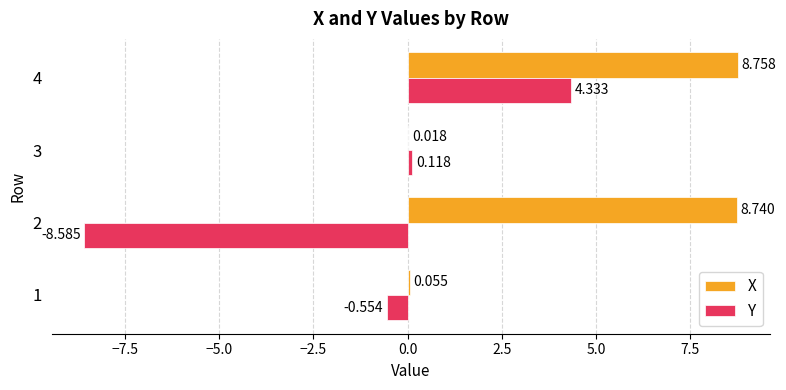

Which series has the largest total across all categories?

X